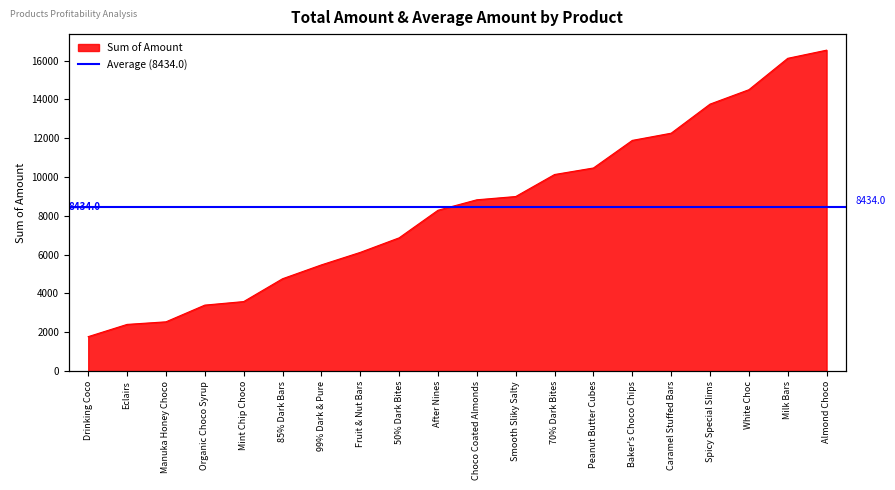

List the labels in order of value, largest first.

Almond Choco, Milk Bars, White Choc, Spicy Special Slims, Caramel Stuffed Bars, Baker's Choco Chips, Peanut Butter Cubes, 70% Dark Bites, Smooth Sliky Salty, Choco Coated Almonds, After Nines, 50% Dark Bites, Fruit & Nut Bars, 99% Dark & Pure, 85% Dark Bars, Mint Chip Choco, Organic Choco Syrup, Manuka Honey Choco, Eclairs, Drinking Coco